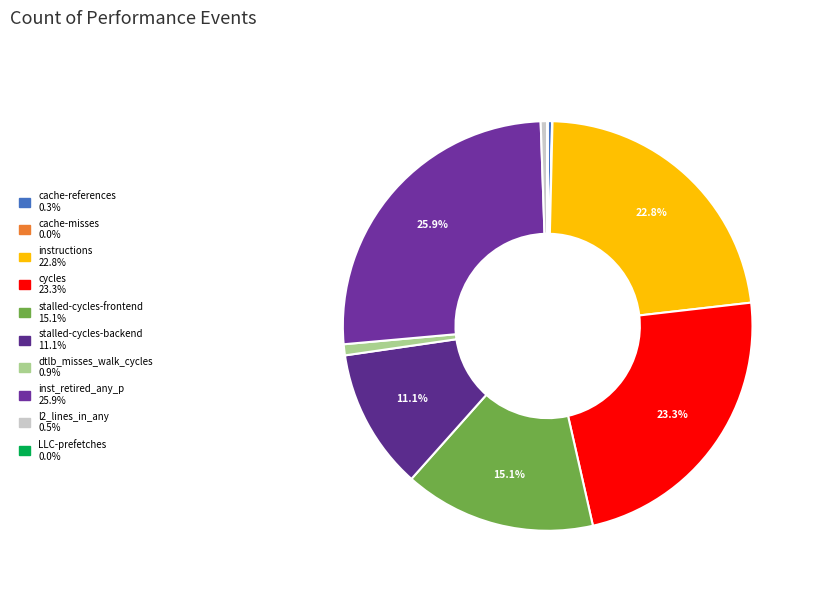

How many slices are in this pie chart?

10